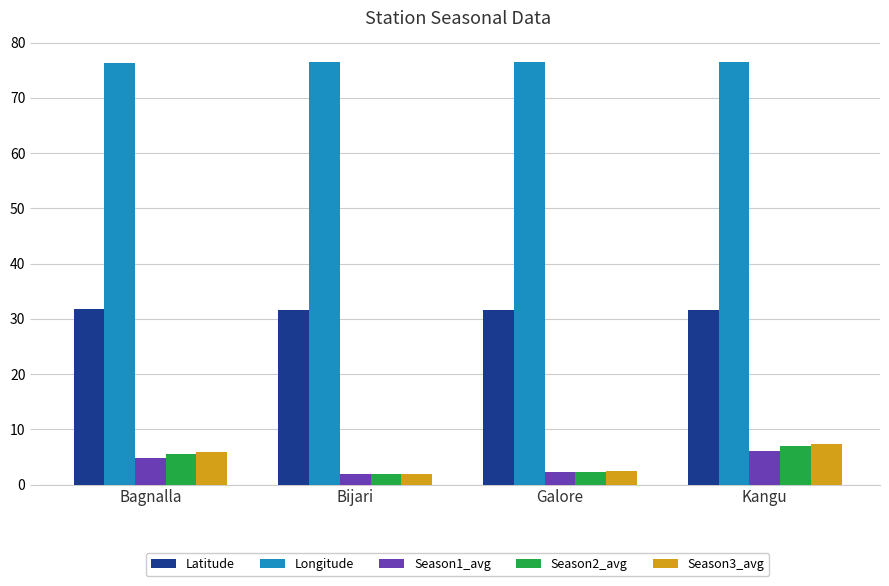

What is the average value of the Longitude series?

76.4